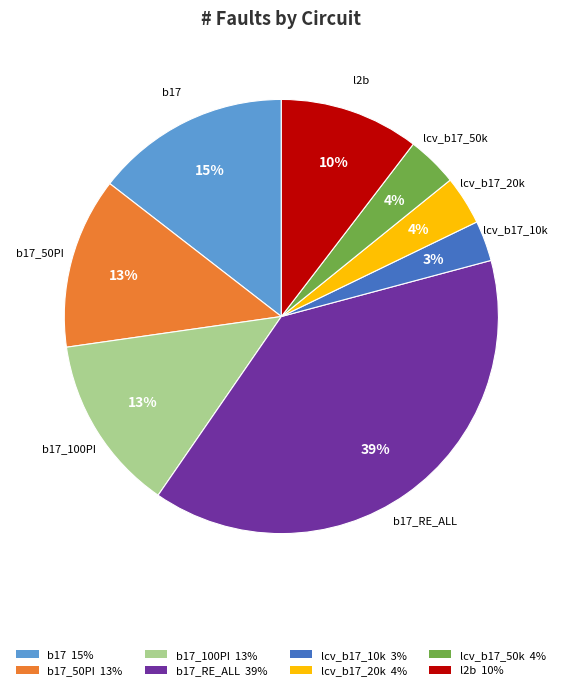

To the nearest percent, what is the difference between the largest and smallest slice percentages?

36%